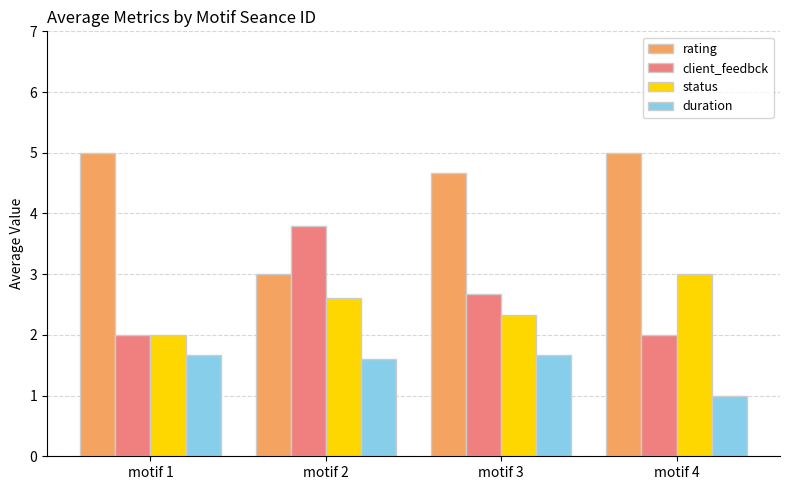

What is the difference between the maximum and minimum values in the client_feedbck series?

1.8